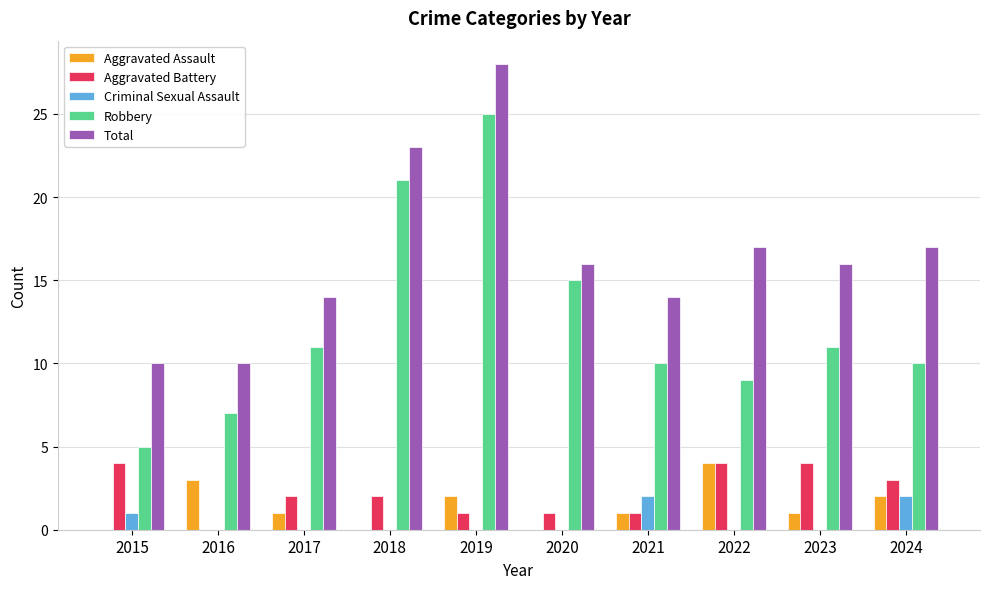

Are the bars grouped side by side (vs. stacked)?

Yes